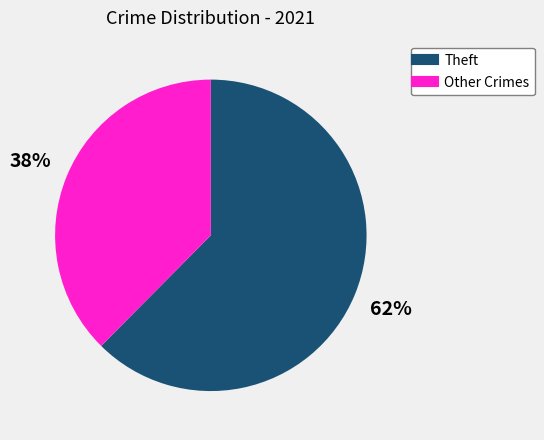

To the nearest percent, what is the average slice percentage?

50%